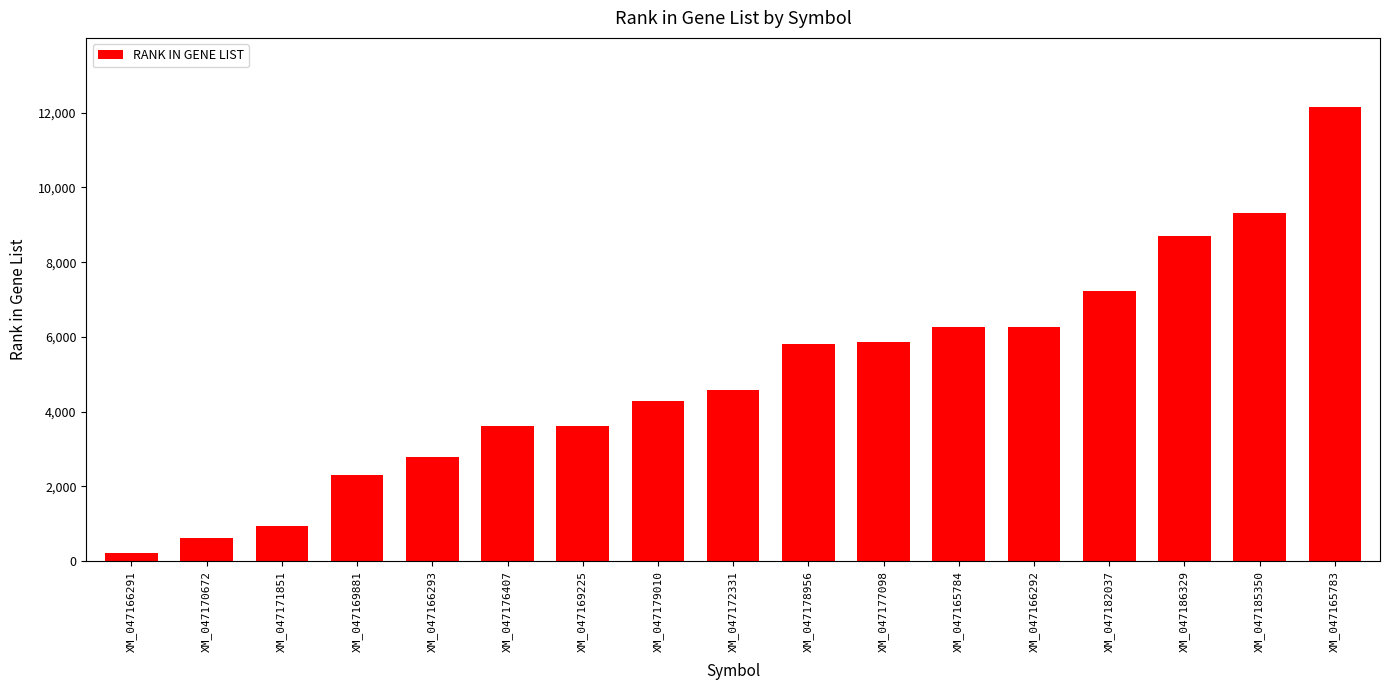

What is the greatest value displayed?

12157